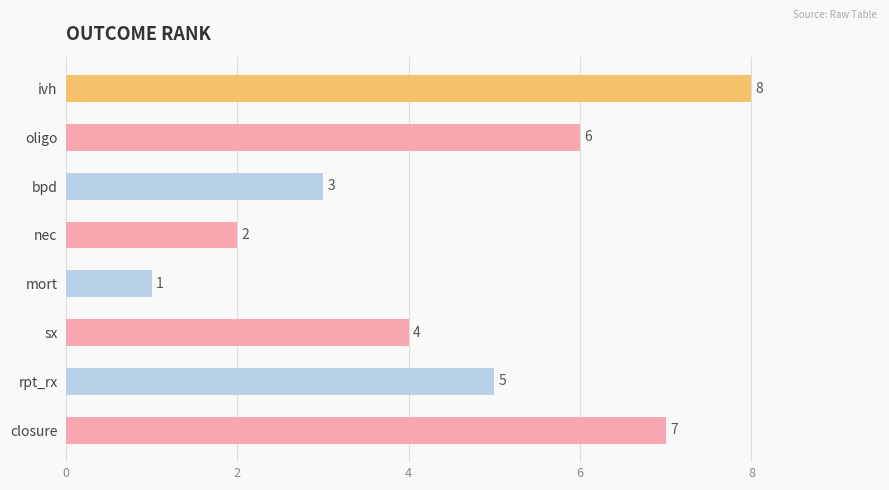

Reading bottom to top, what are all the values shown in this chart?

closure=7	rpt_rx=5	sx=4	mort=1	nec=2	bpd=3	oligo=6	ivh=8